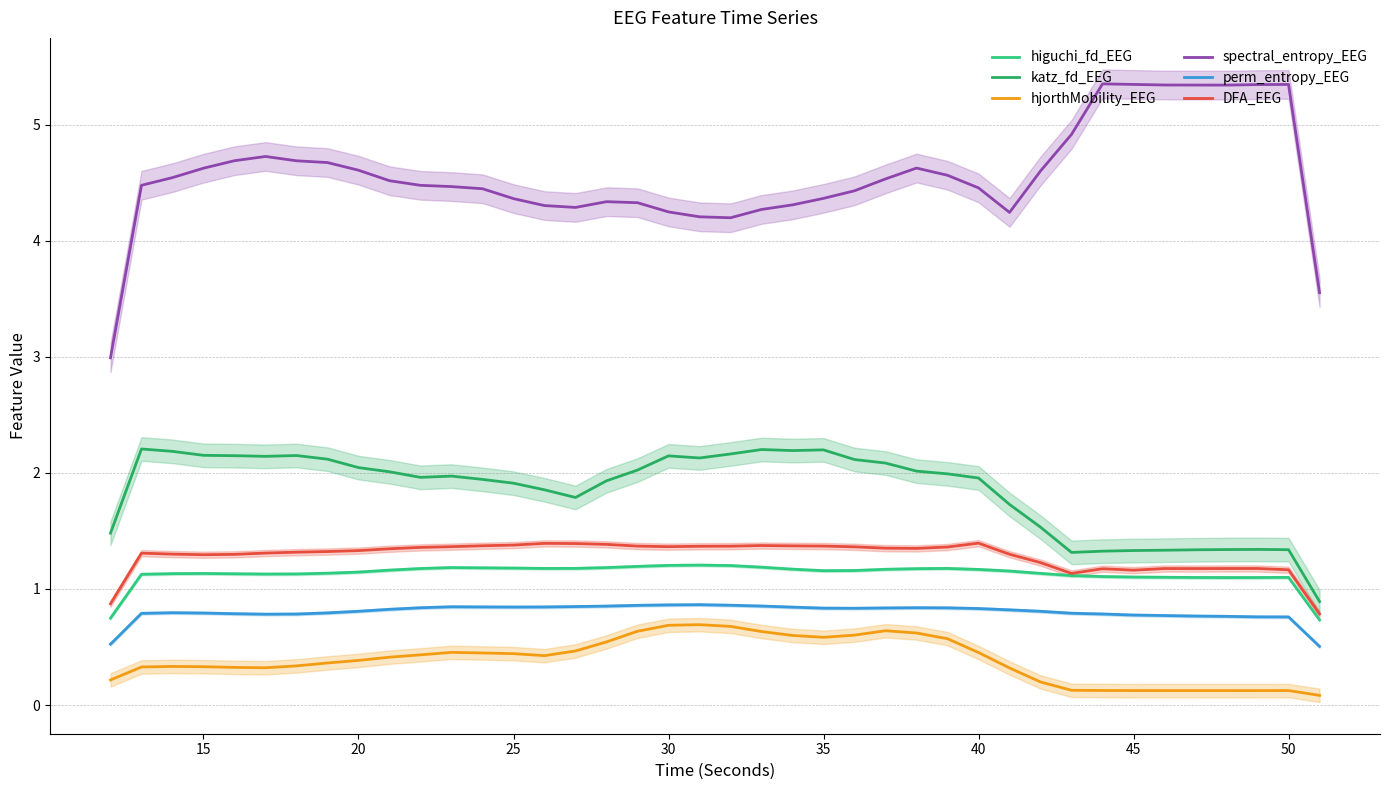

What is the value of the spectral_entropy_EEG point at the 2nd from the left?

4.5